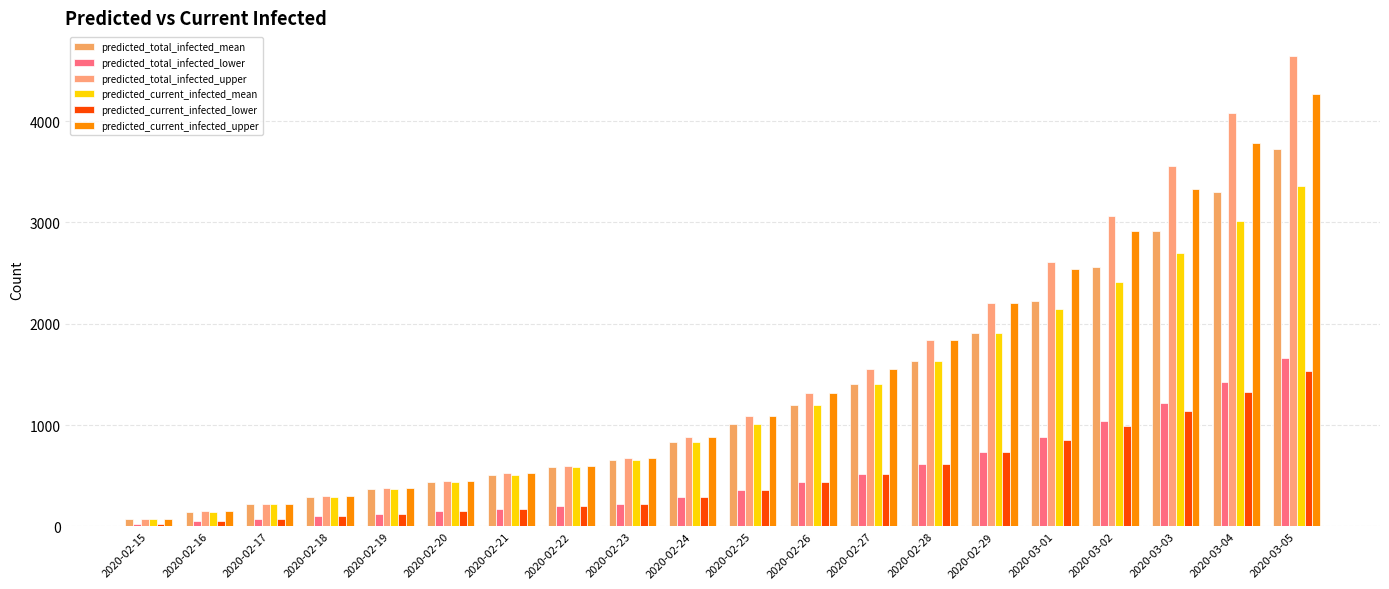

Between 2020-02-20 and 2020-02-25, which is larger?

2020-02-25